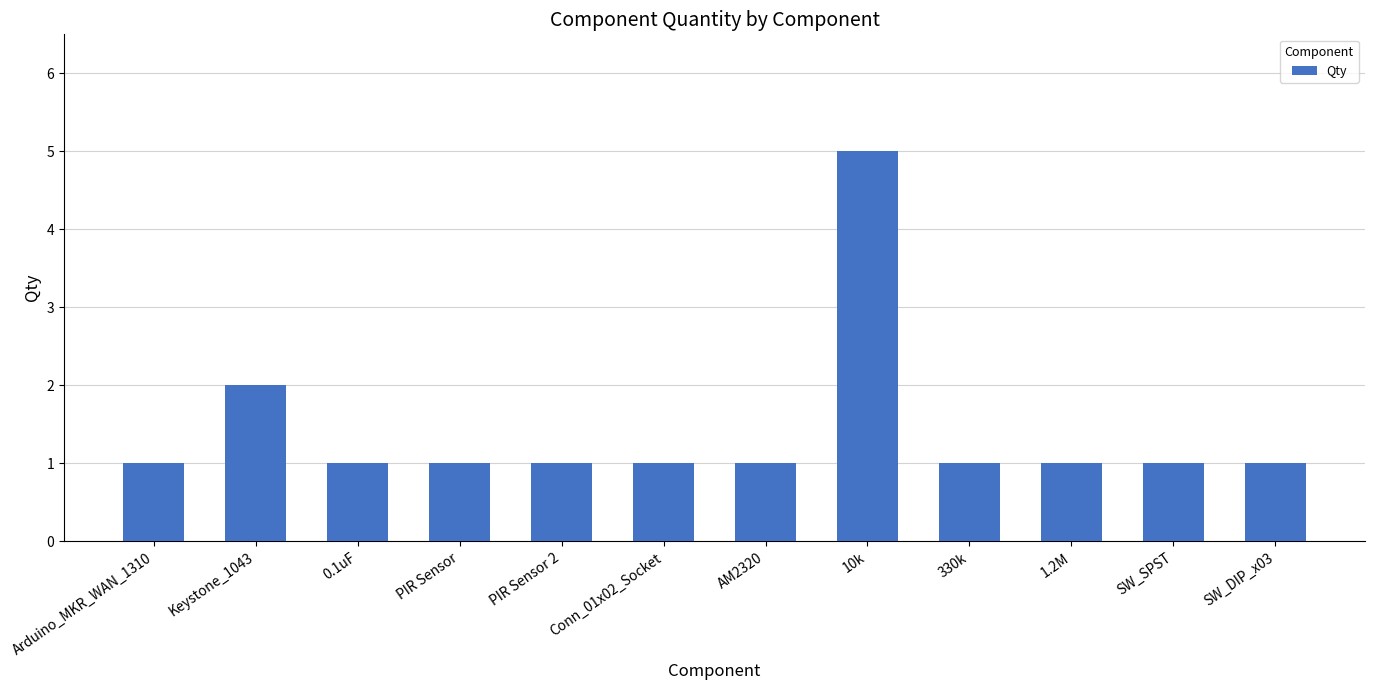

Count the values in the range 1 to 2.

11